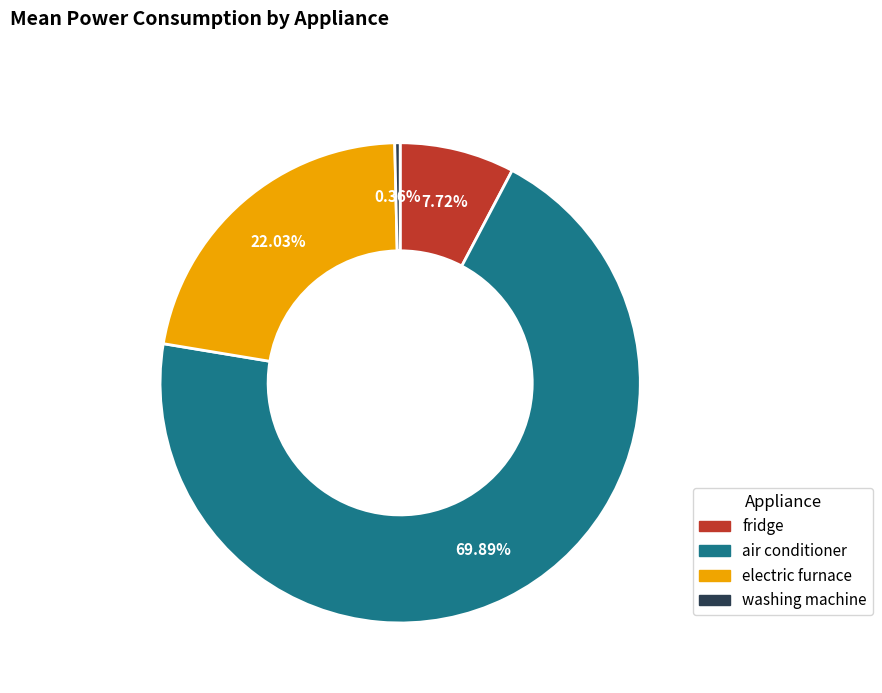

Combined, what portion of the pie is washing machine and air conditioner?

70.2%